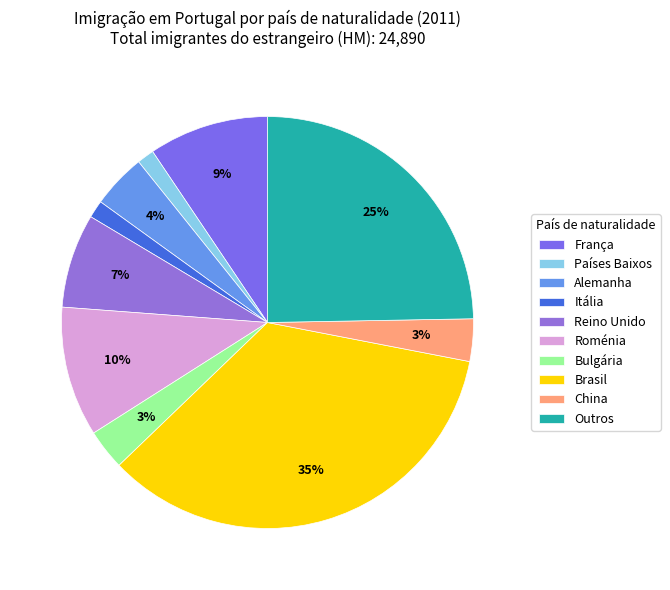

Count the number of slices in the pie.

10